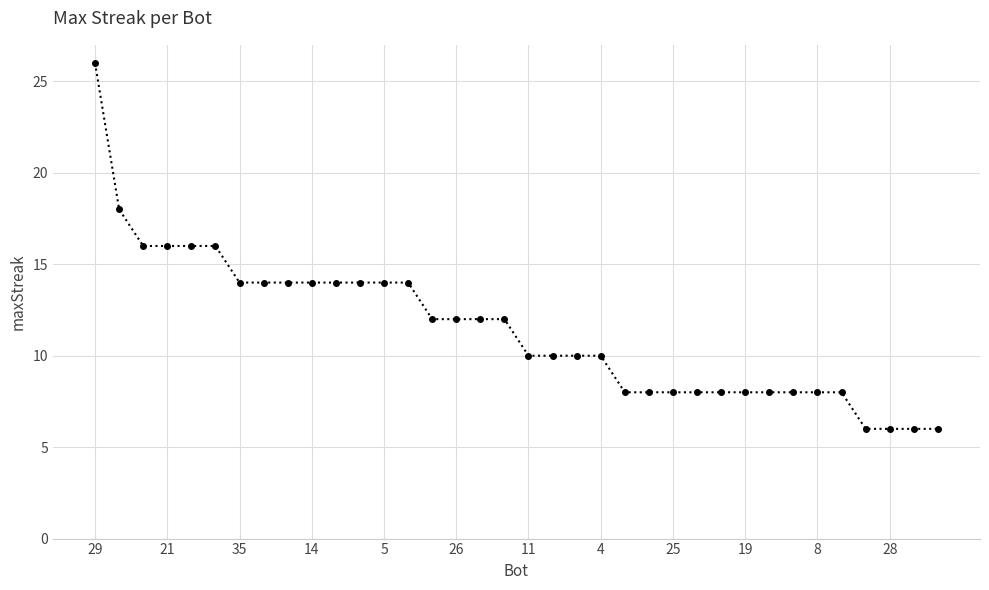

What is the average value?

11